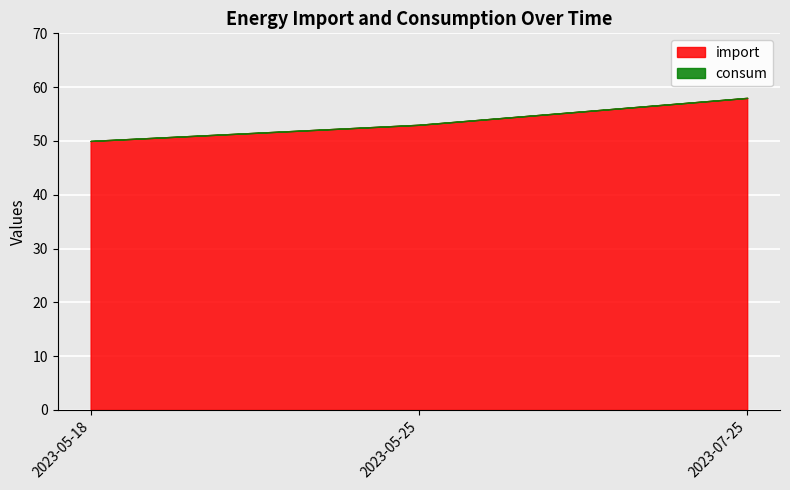

How many lines are shown in the chart?

2